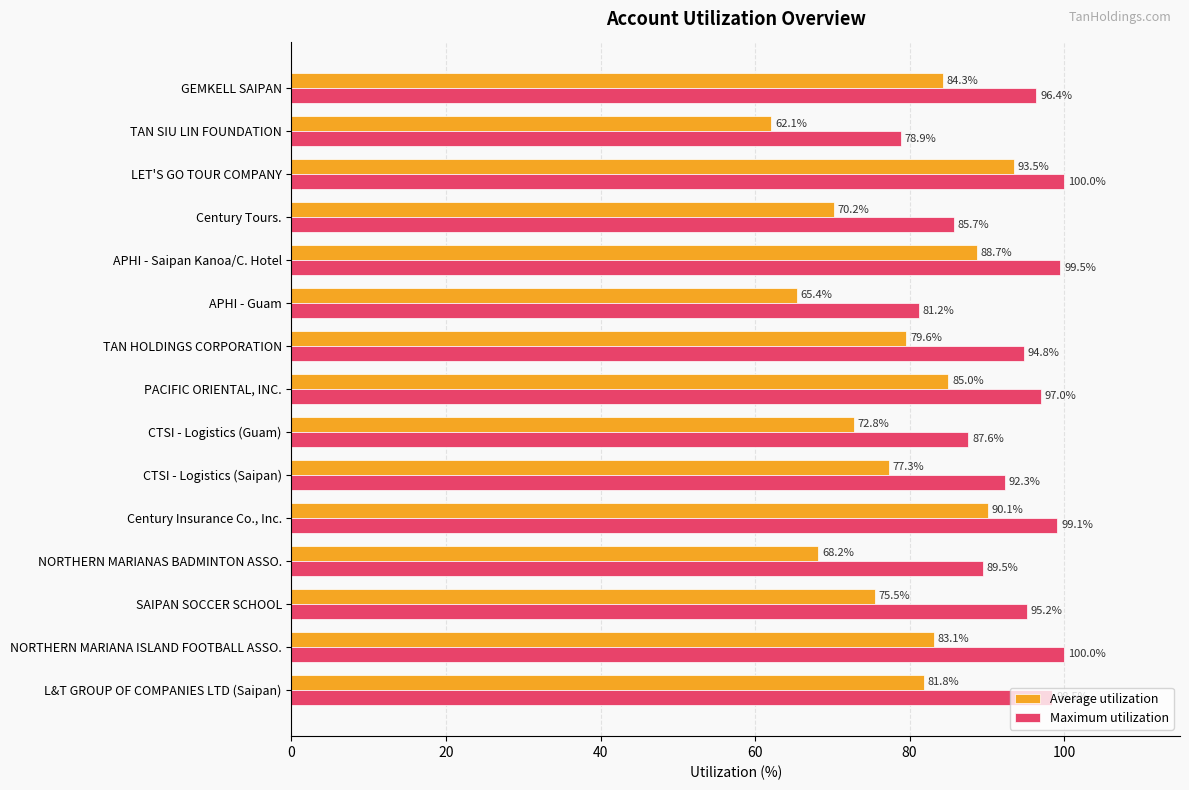

Is it true that Maximum utilization equals 154.4 at TAN HOLDINGS CORPORATION?

False